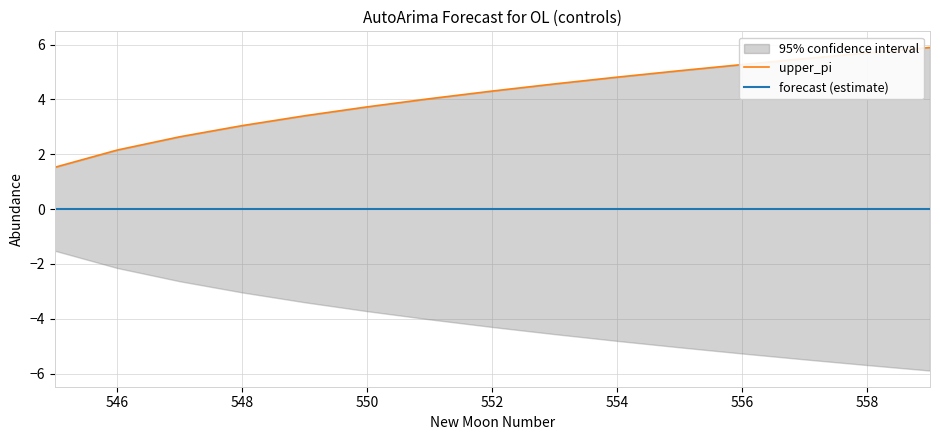

Which series has the largest total across all categories?

upper_pi